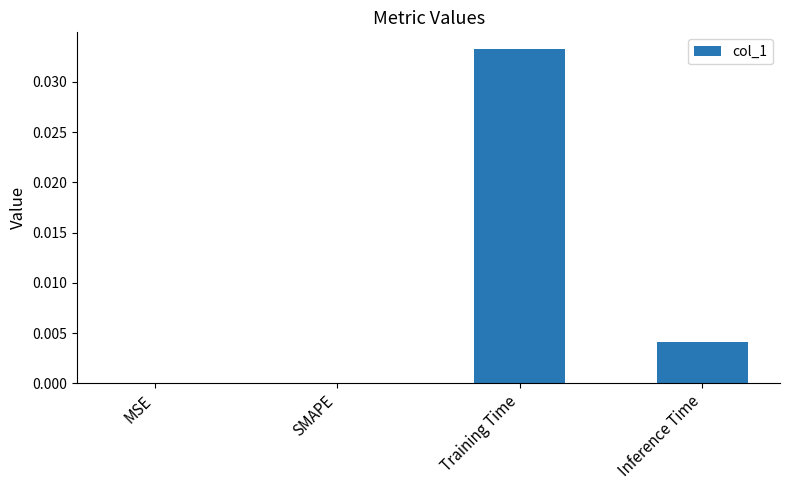

Between SMAPE and Training Time, which is larger?

Training Time